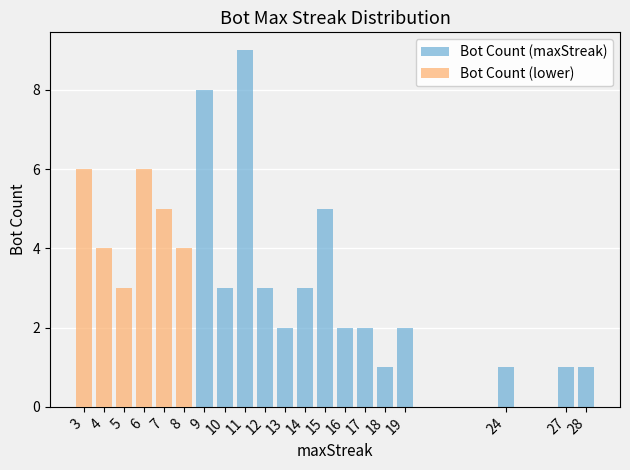

Are the bars grouped side by side (vs. stacked)?

Yes